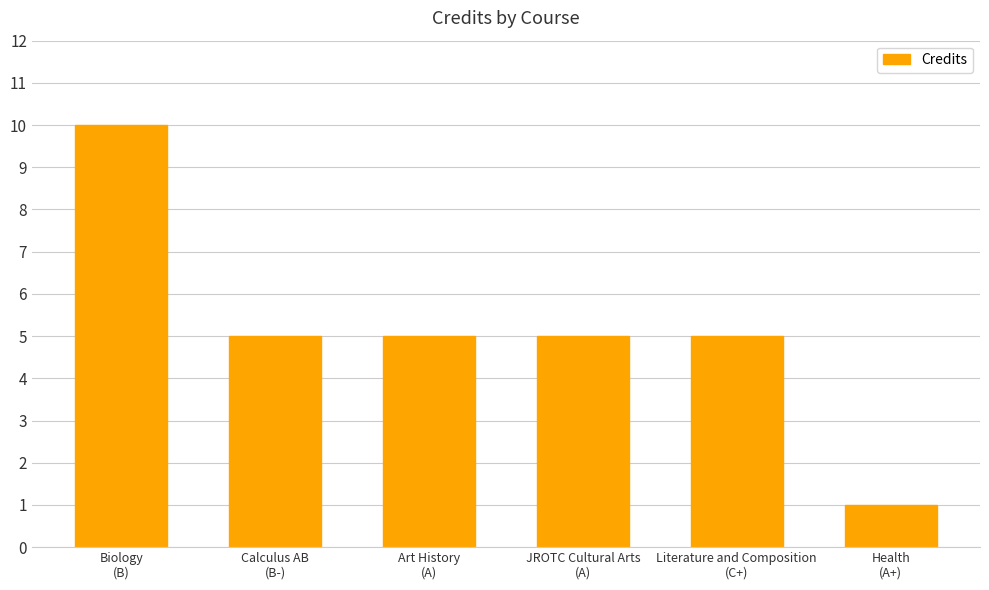

True or false: the data shows 2 at Health
(A+).

False